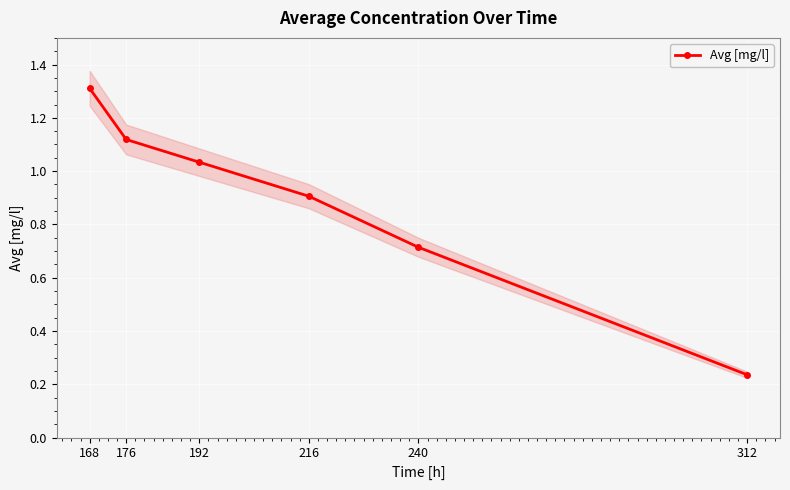

Rank the categories by value from lowest to highest.

312, 240, 216, 192, 176, 168